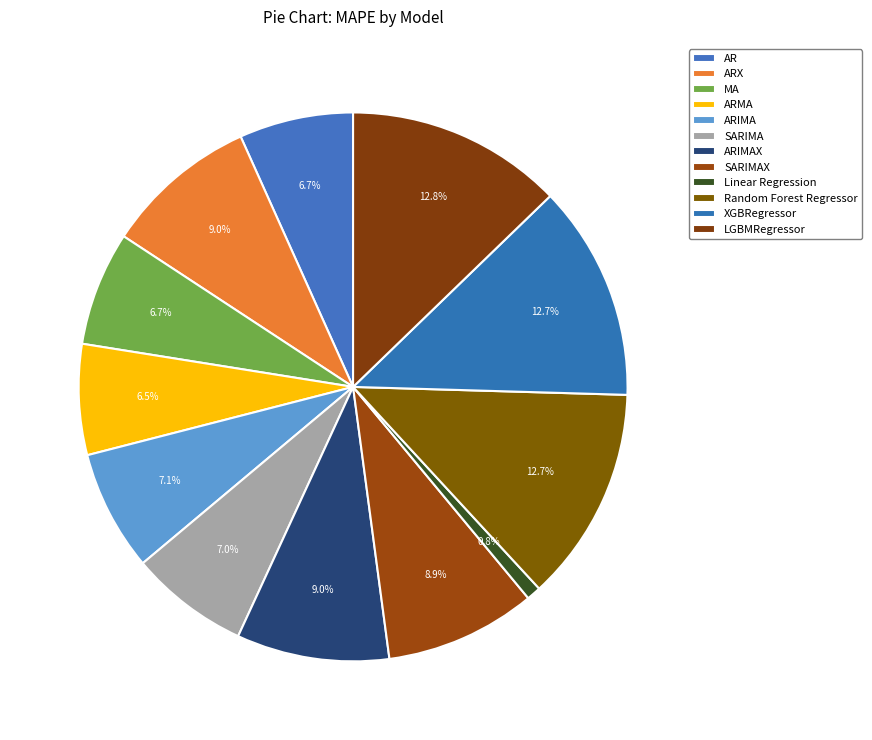

How many segments does this pie chart have?

12